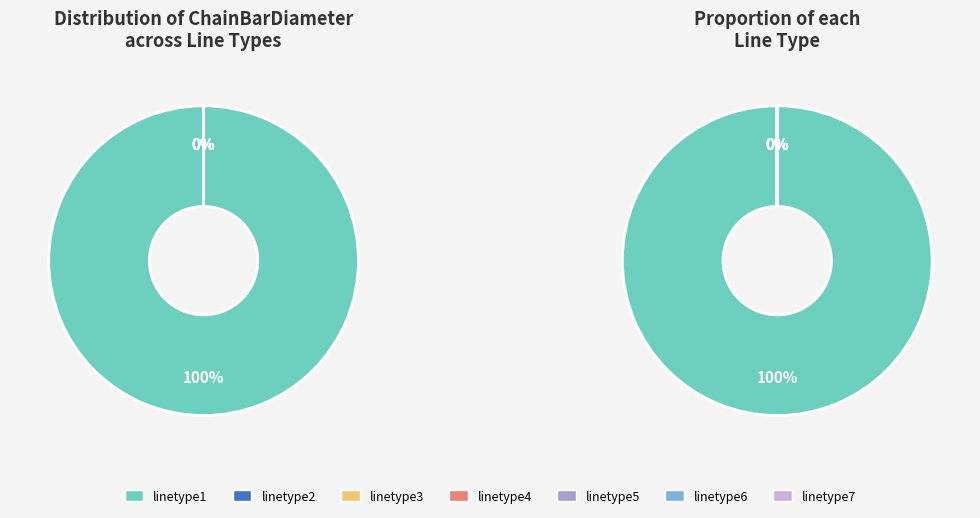

Is it true that linetype6 is 0% of the pie?

True